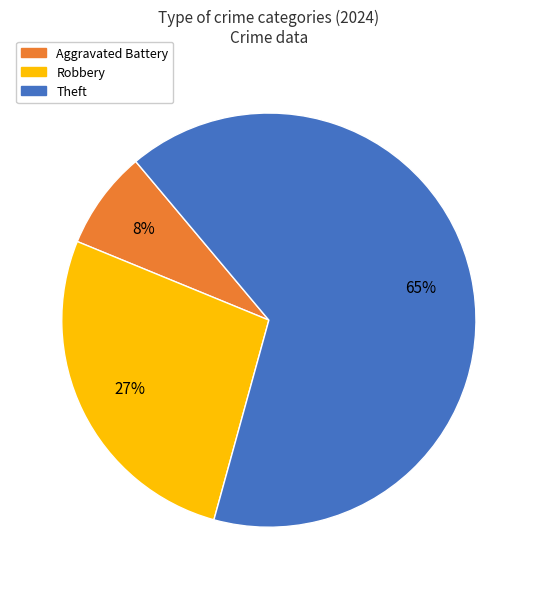

To the nearest percent, what is the average slice percentage?

33%